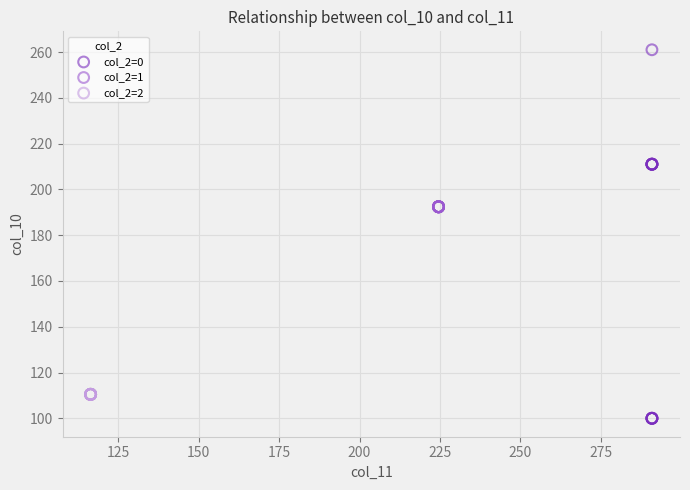

Which series contains the lowest Y value?

col_2=0